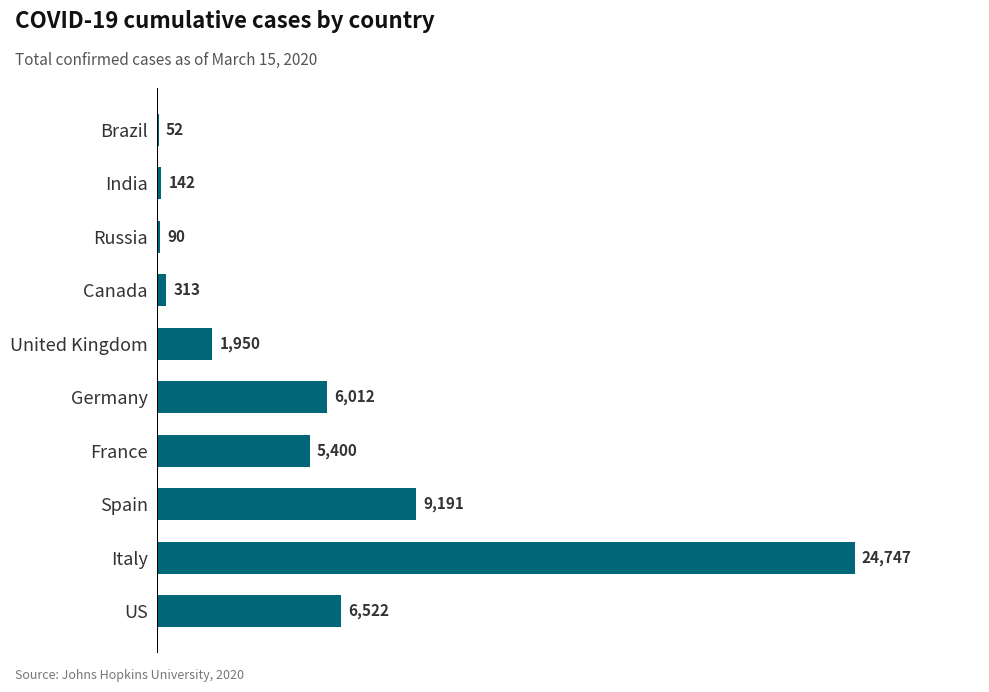

Which label corresponds to the largest value in the chart?

Italy